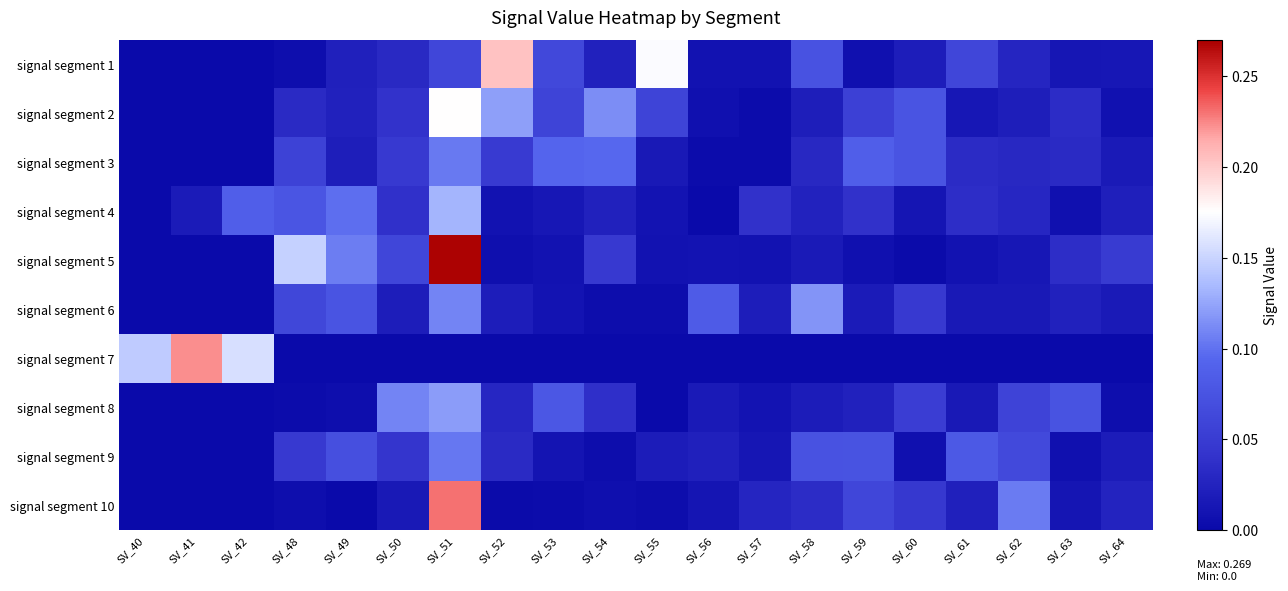

Which series has the widest spread of values?

signal segment 5